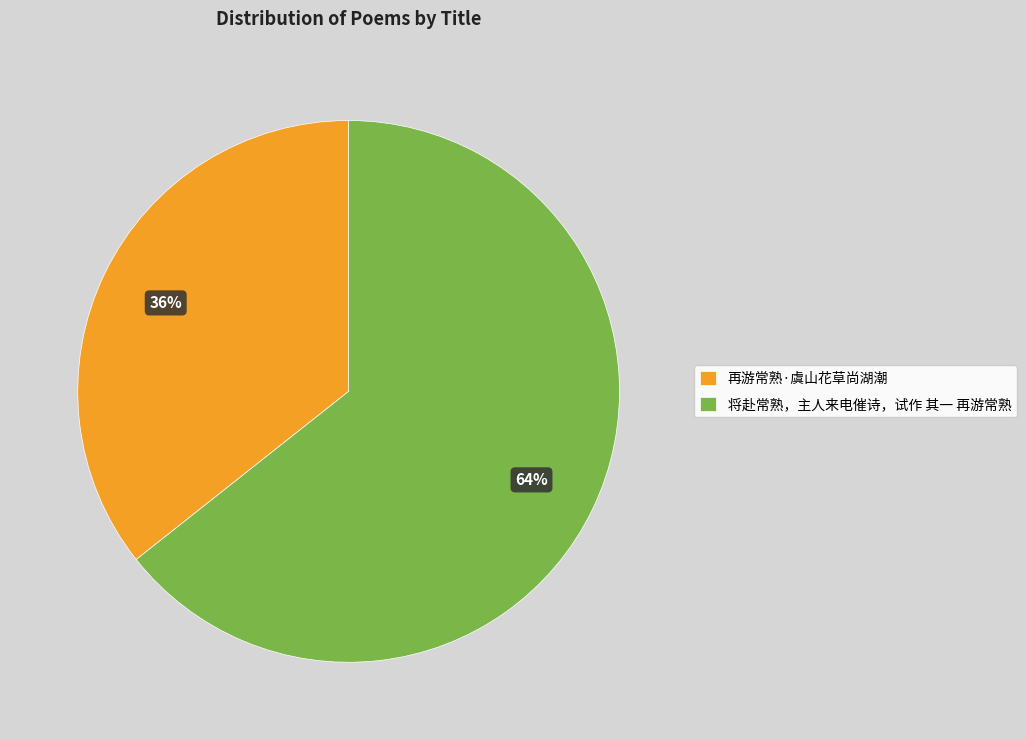

To the nearest percent, what is the combined percentage of 再游常熟·虞山花草尚湖潮 and 将赴常熟，主人来电催诗，试作 其一 再游常熟?

100%